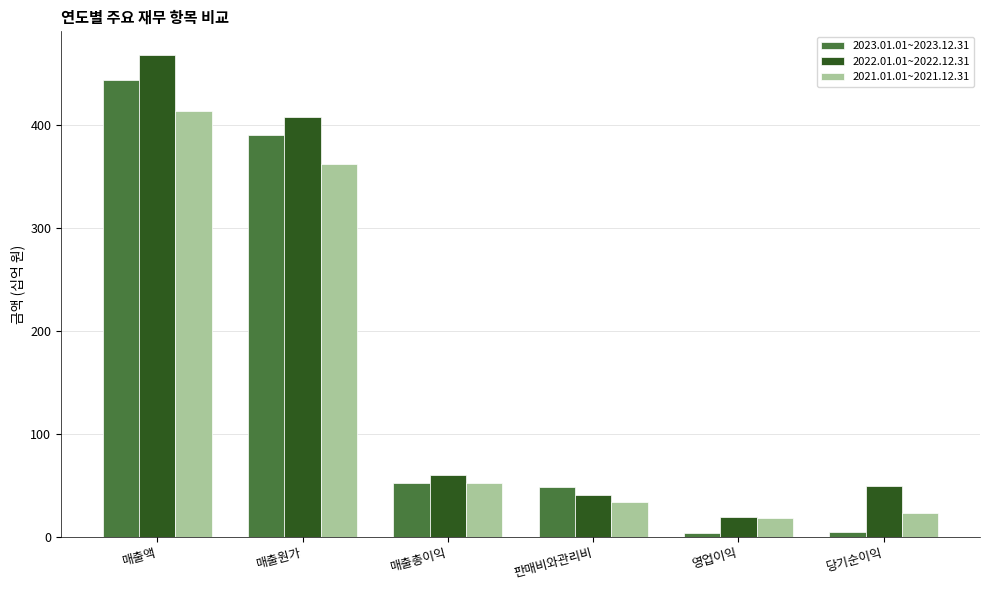

What is the total value across all series at 매출원가?

1159.5